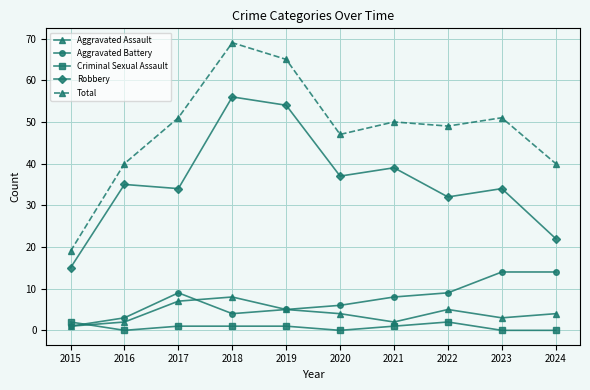

Which category has the highest value across all series?

2018